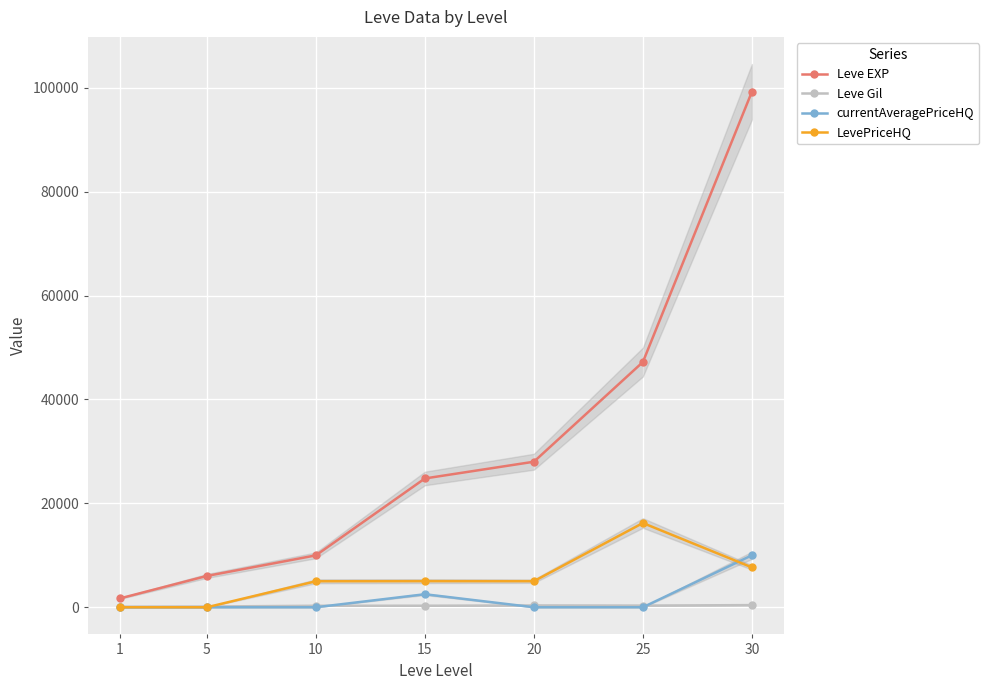

How many categories are shown in the chart?

7